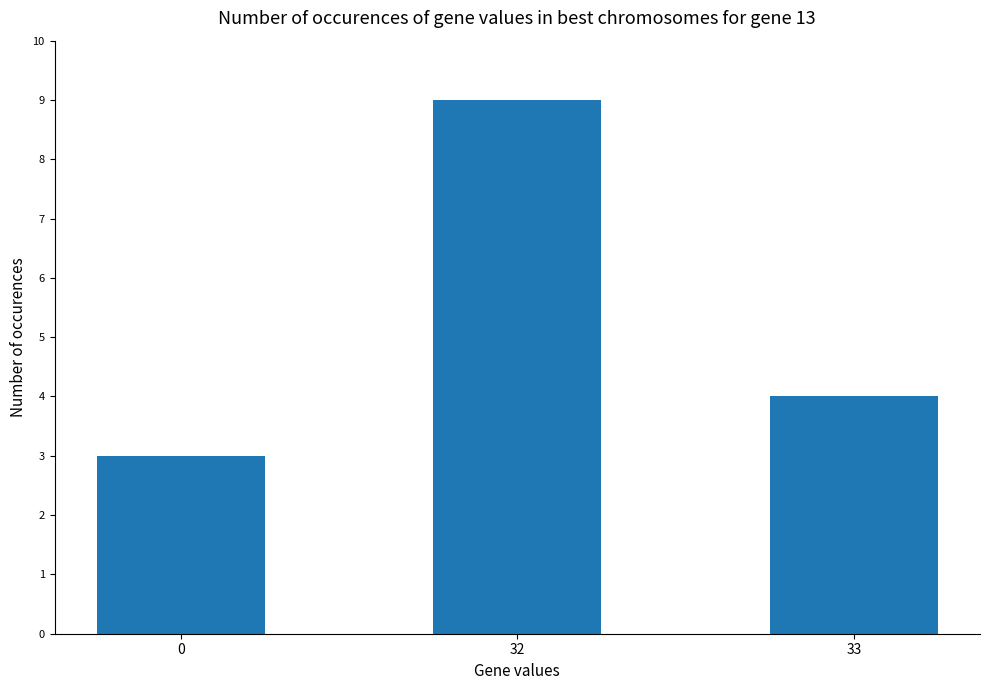

Is it true that the value at 32 is 9?

True